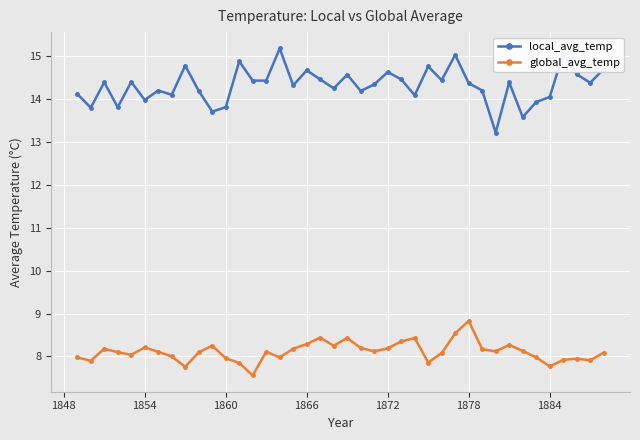

What is the sum of all global_avg_temp values?

324.6